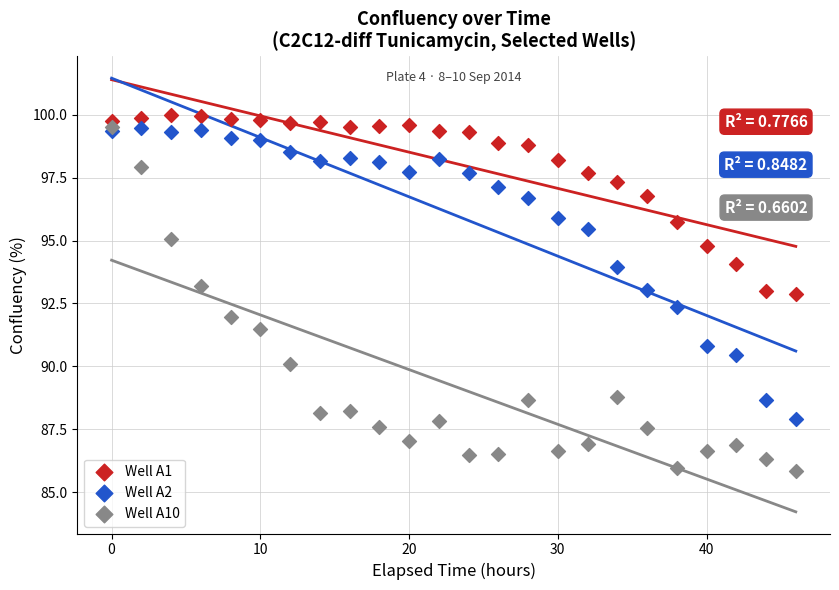

Which series has the widest spread of Y values?

Well A10